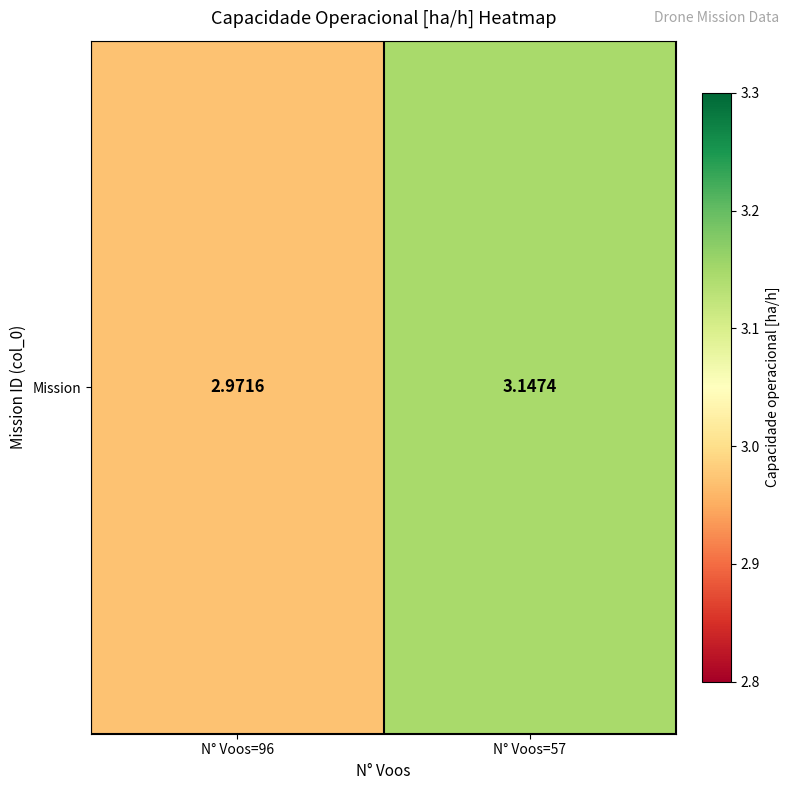

What is the average value?

3.1